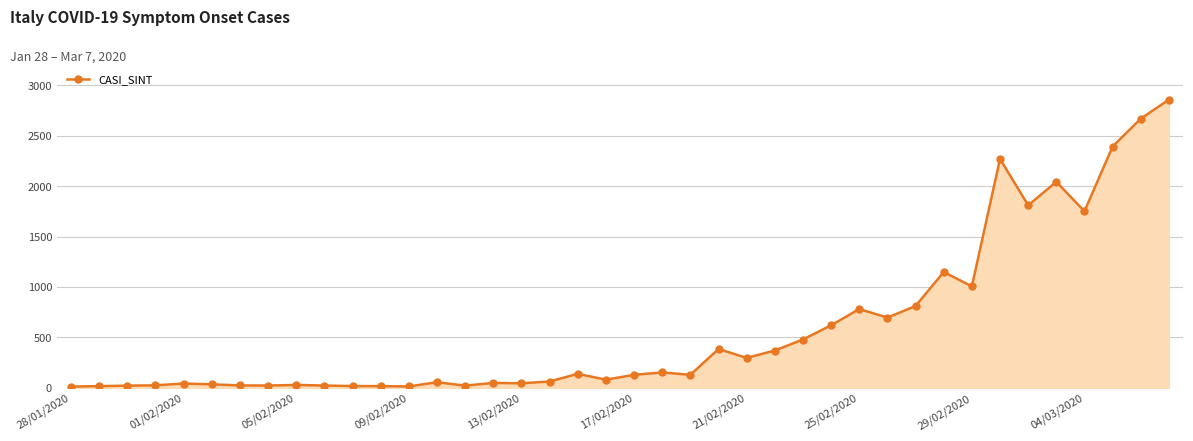

How many data points does each series have?

40